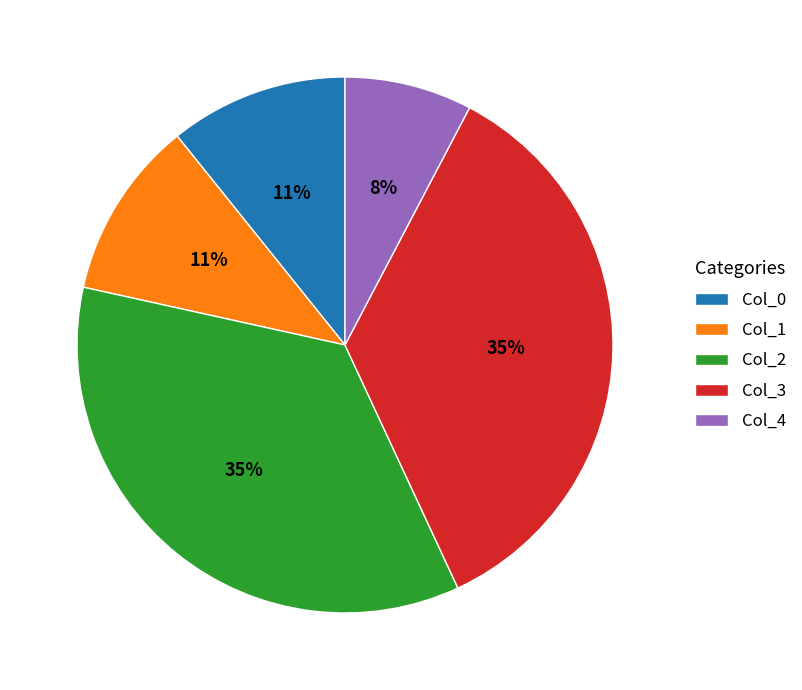

Count the number of slices in the pie.

5